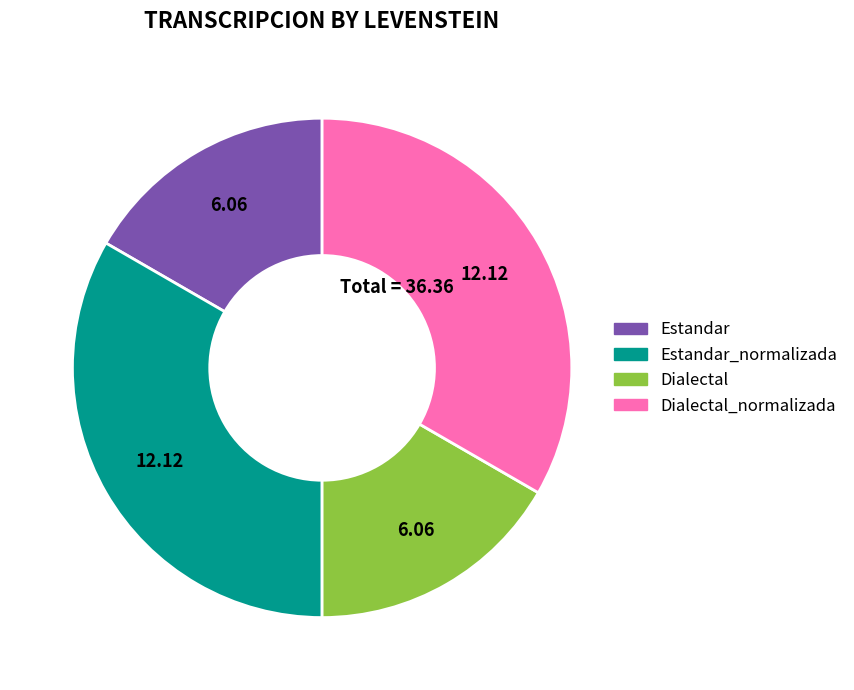

Does any single category account for the majority?

No